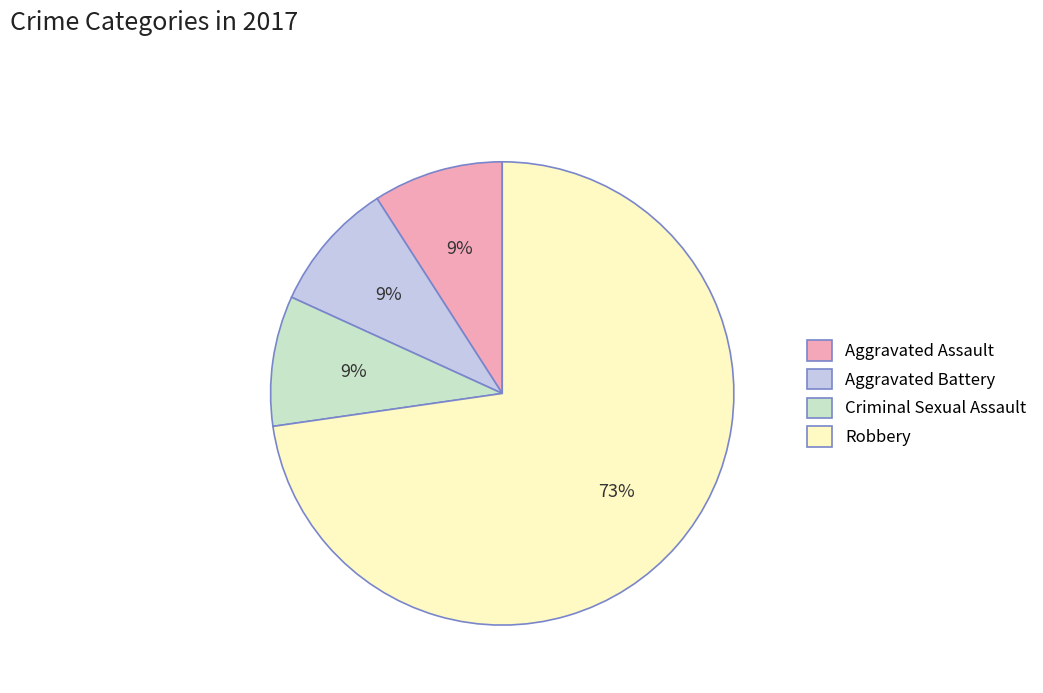

Which category has the biggest portion of the pie?

Robbery